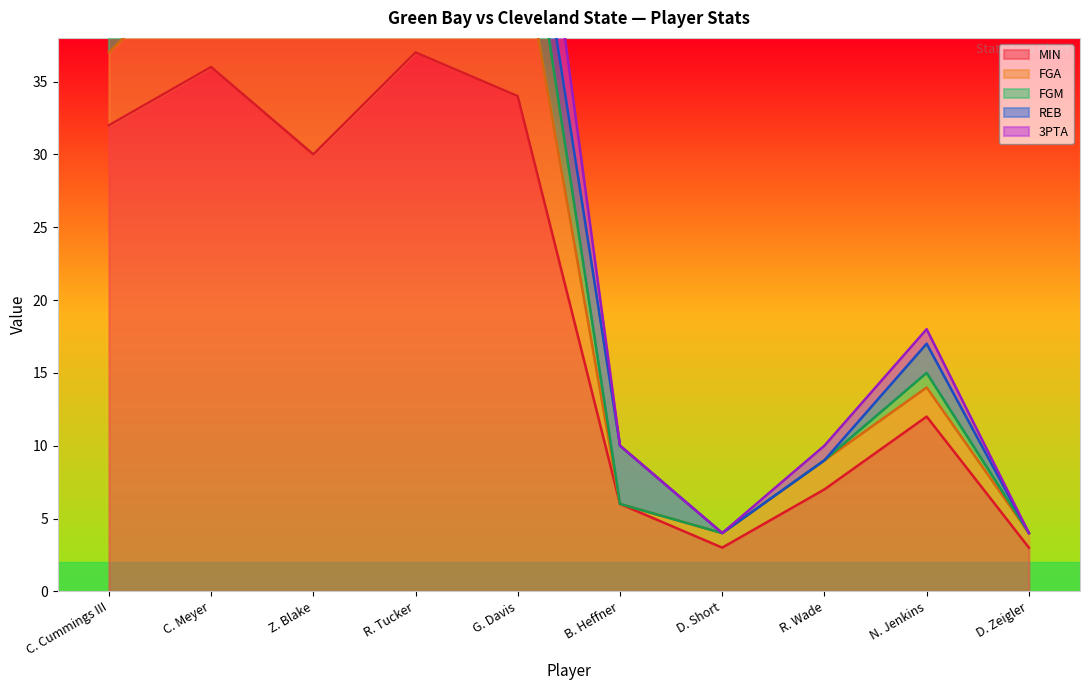

True or false: MIN has a value of 18 at C. Cummings III.

False